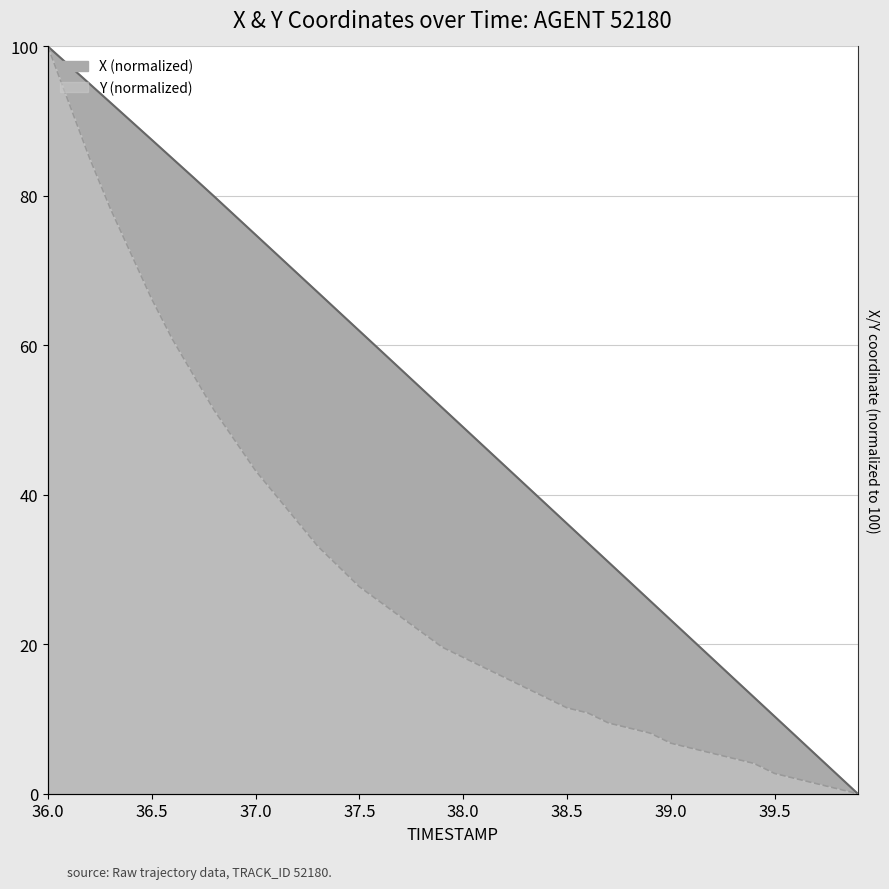

Rank the series at 39.1 from lowest to highest value.

Y, X